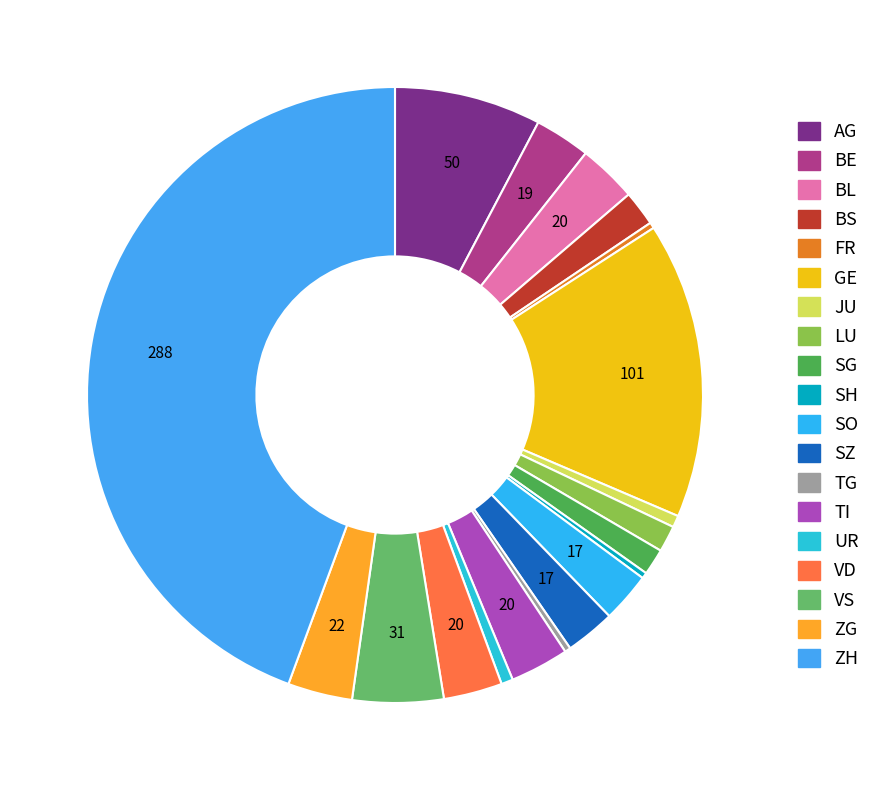

Count the number of slices in the pie.

19